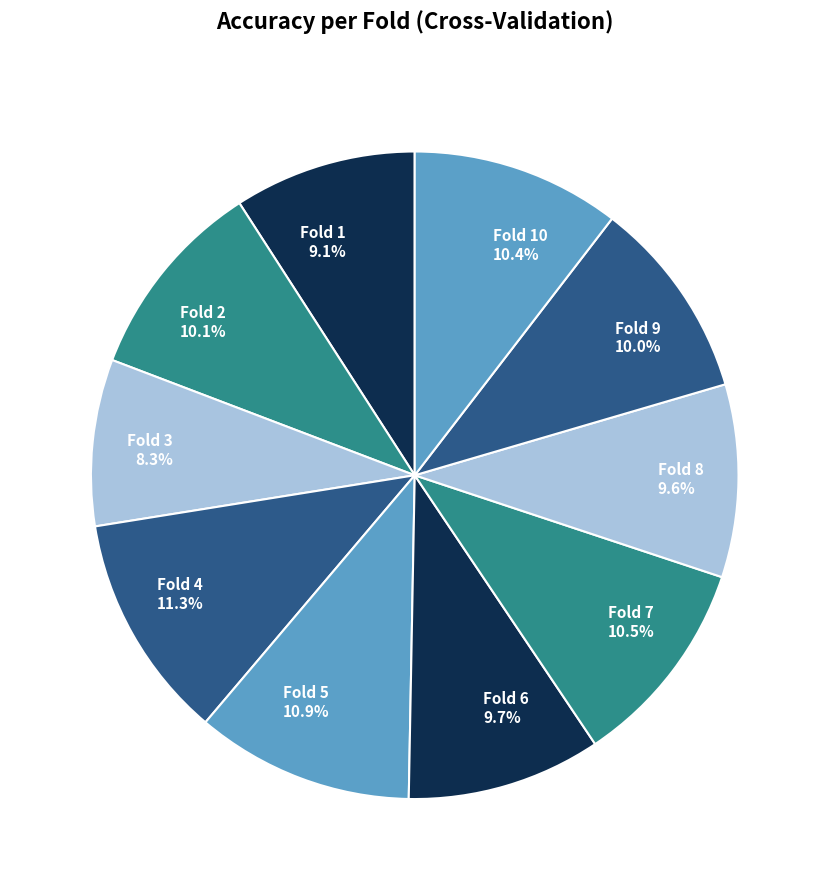

What is the total percentage of Fold 9 and Fold 5?

20.9%